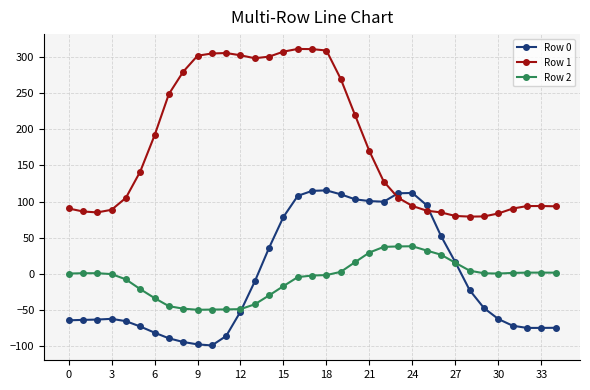

What is the value of the Row 1 point at the 24th from the left?

105.4